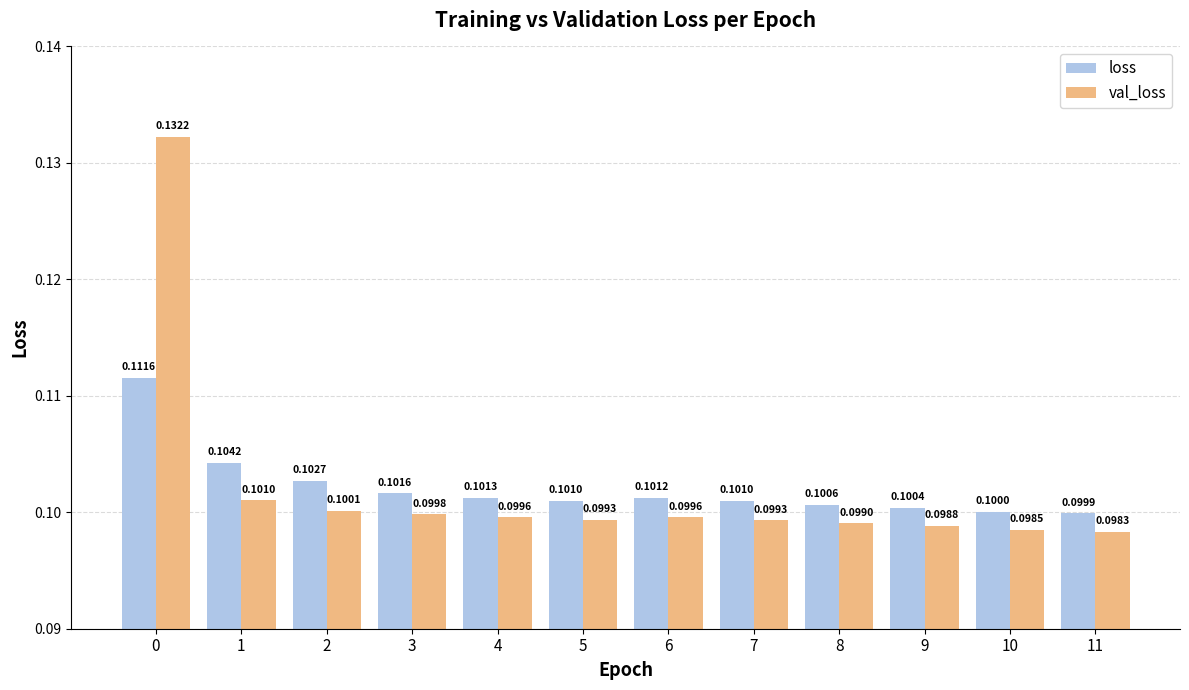

Rank the series by their maximum value, from lowest to highest.

loss, val_loss